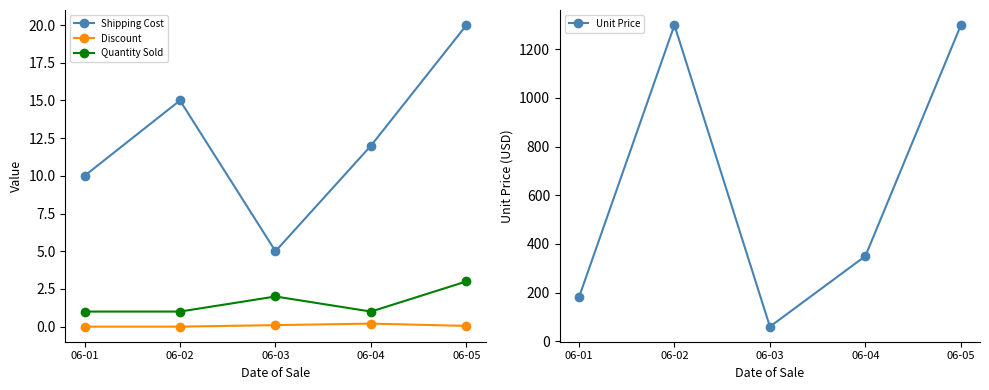

What are all the series names shown in the legend?

Shipping Cost, Discount, Quantity Sold, Unit Price